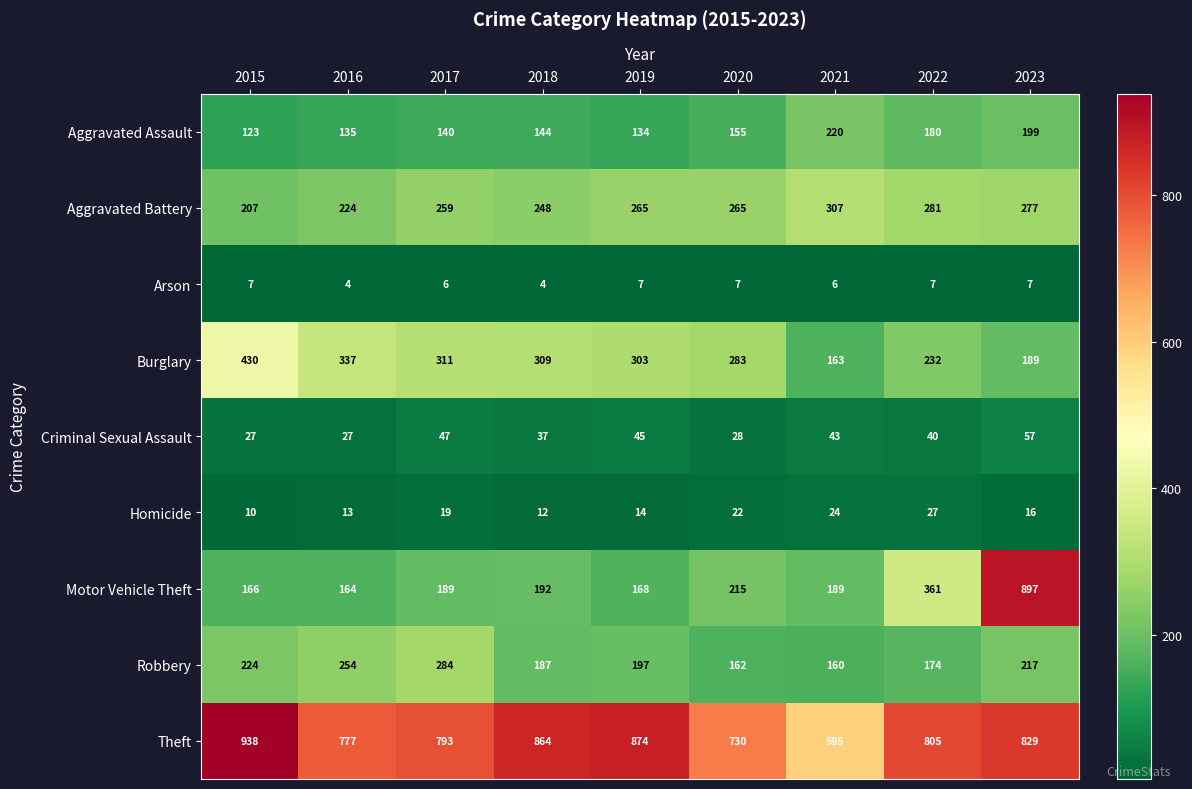

At which category is the sum across all series the highest?

2023